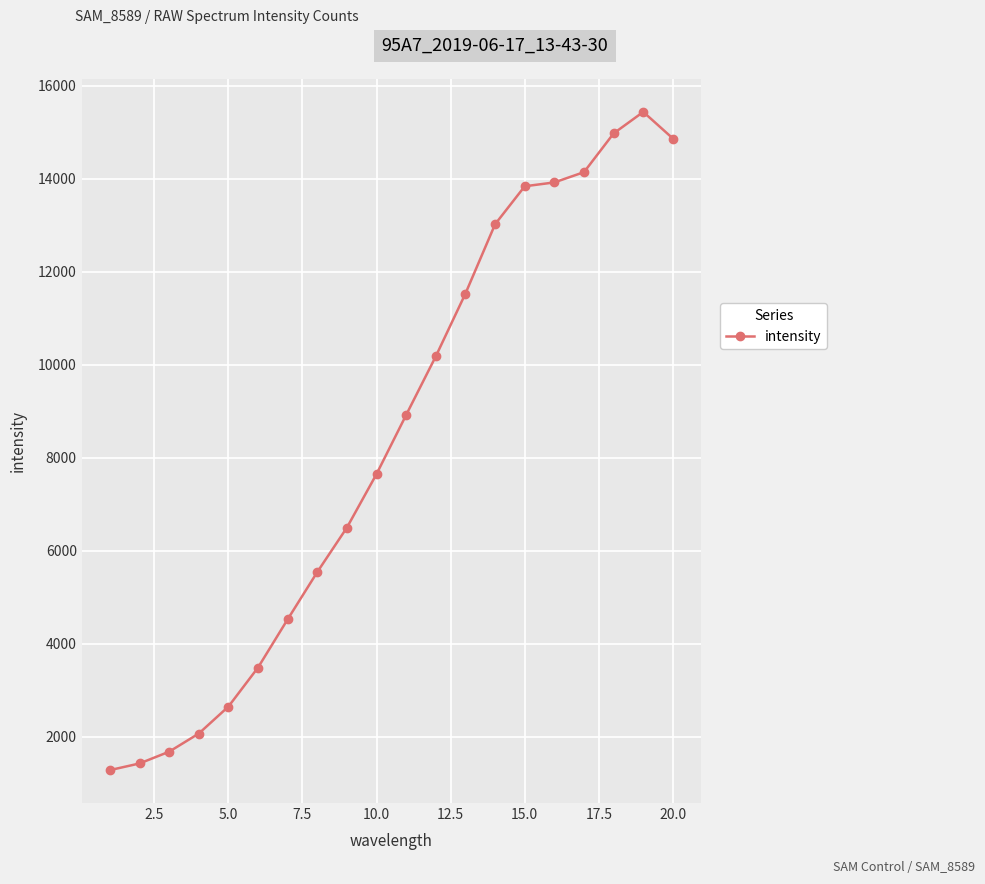

Count the number of categories in the chart.

20